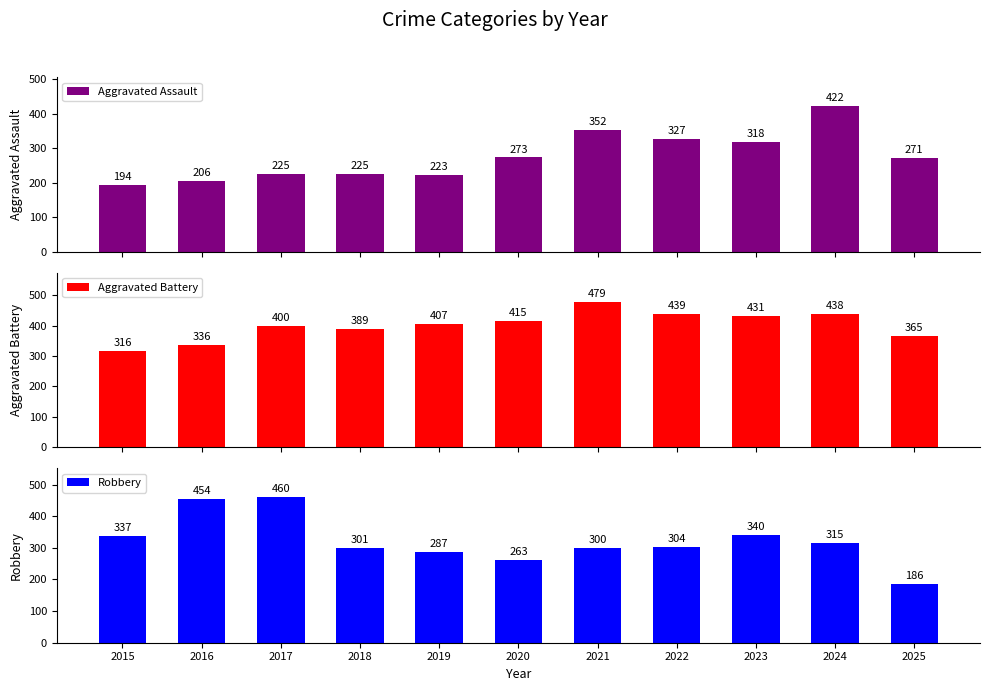

Which label corresponds to the smallest value in the chart?

2025